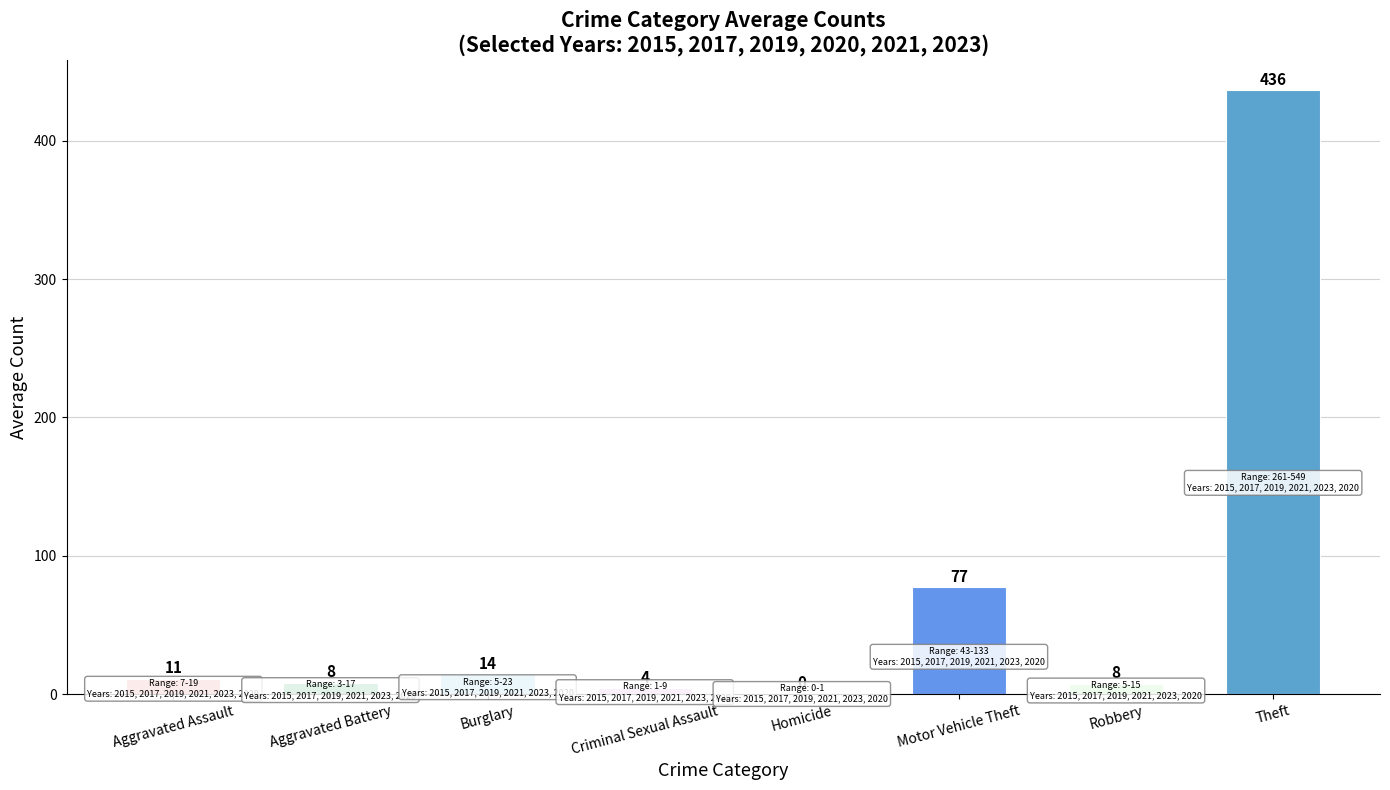

What is the ratio of the value at Robbery to the value at Burglary?

0.5